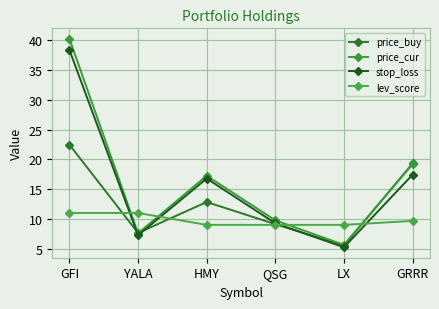

At which label is price_buy closest to 13?

HMY